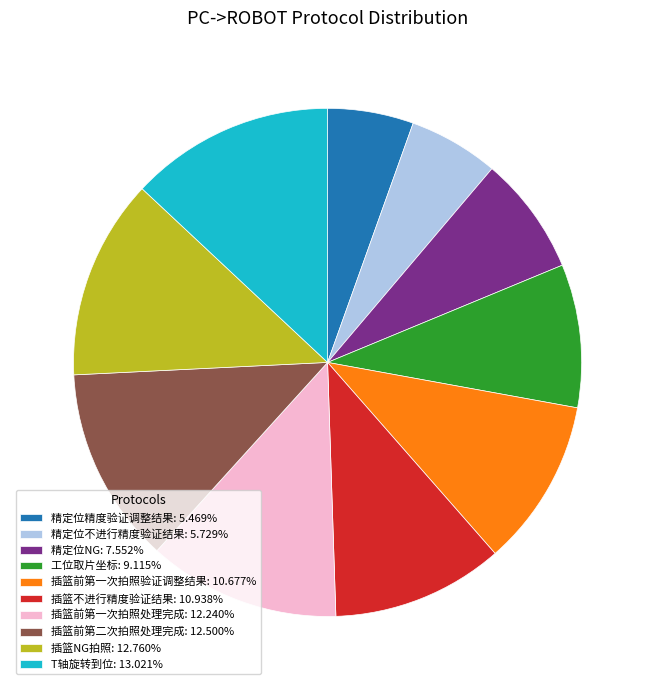

The 插篮前第一次拍照验证调整结果 slice represents 23% of the pie. True or false?

False